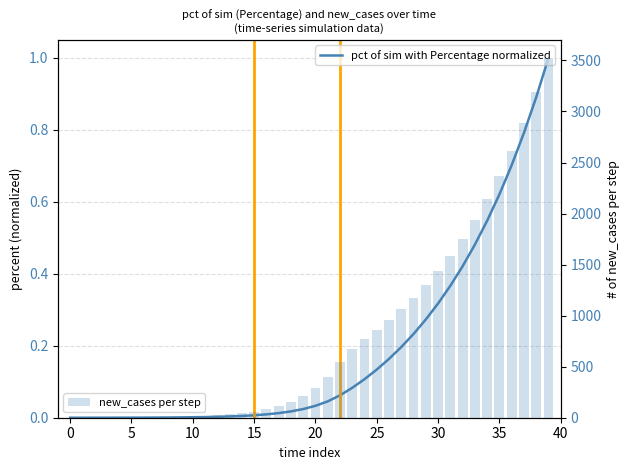

List the series in order of their peak value, highest first.

new_cases per step, pct of sim (Percentage normalized)